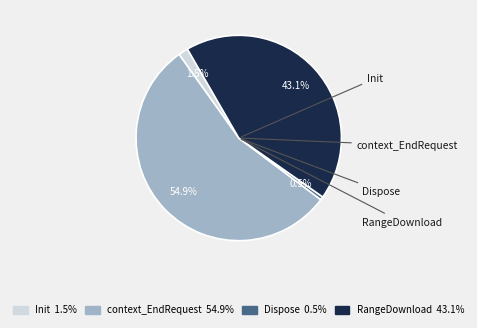

To the nearest percent, what is the combined percentage of context_EndRequest and Init?

56%